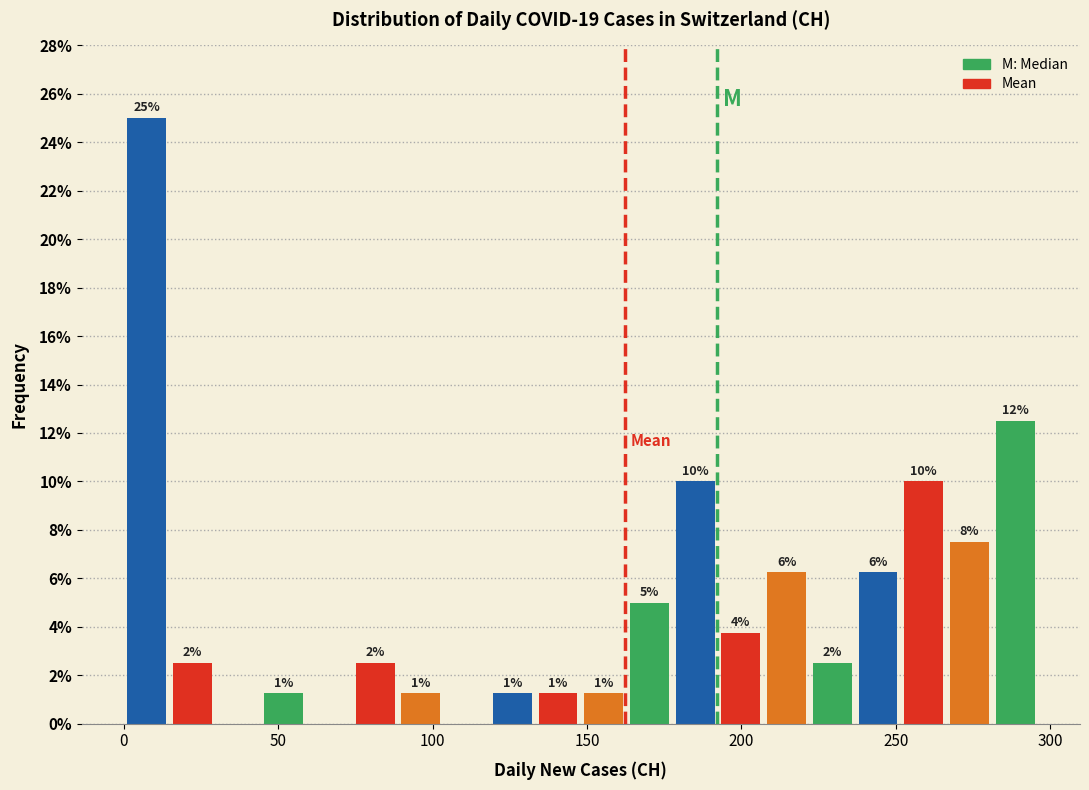

Around what value on the x-axis is the tallest bar? Give the approximate position of its centre, as read against the axis.

5